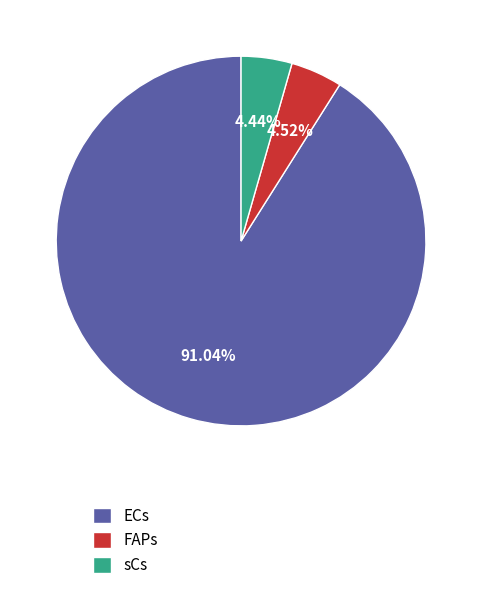

To the nearest percent, what is the difference between the largest and smallest slice percentages?

87%